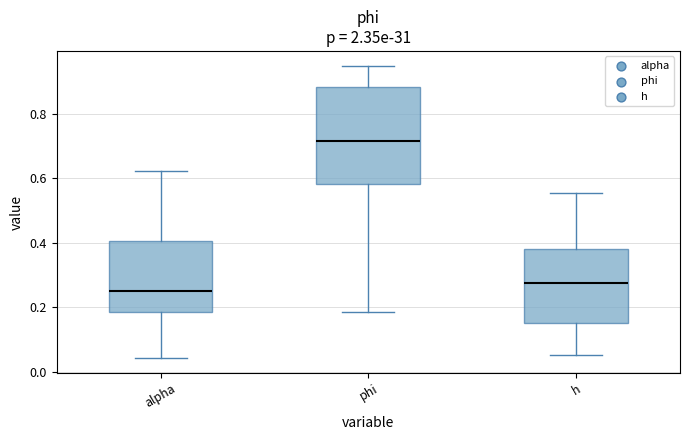

Where is the lower edge of the box for alpha on the y-axis? The values are not printed on the chart, so give them approximately, as read against the axis.

0.18